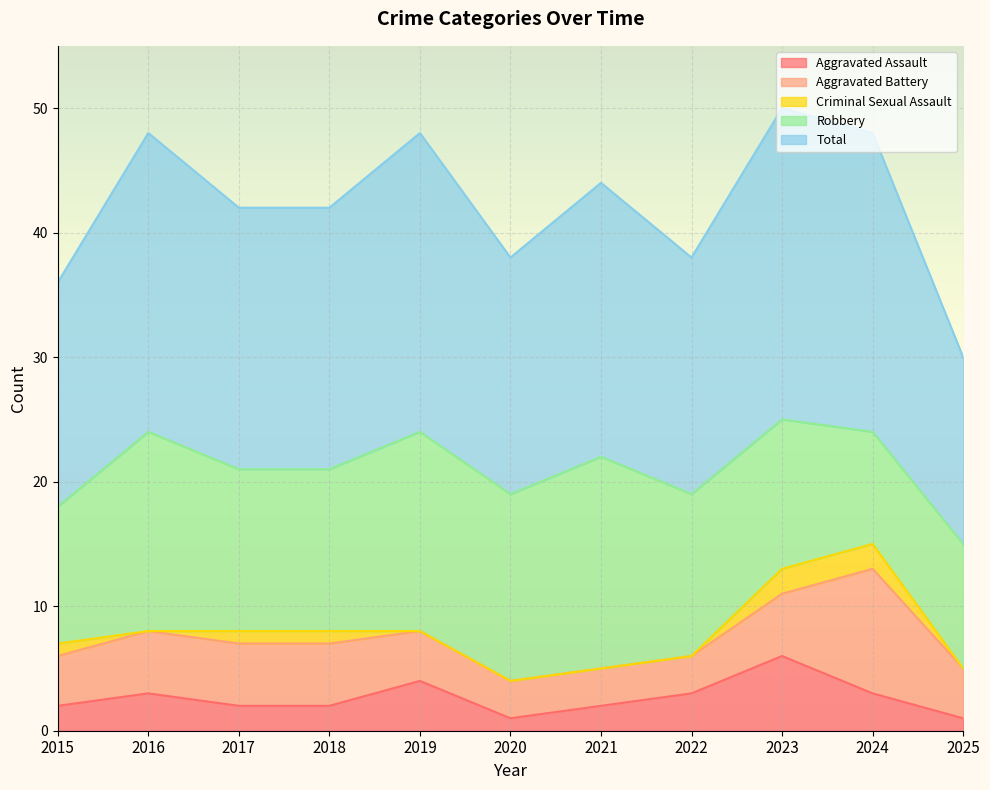

Is the value of Total at 2019 greater than the value of Aggravated Battery at 2024?

Yes